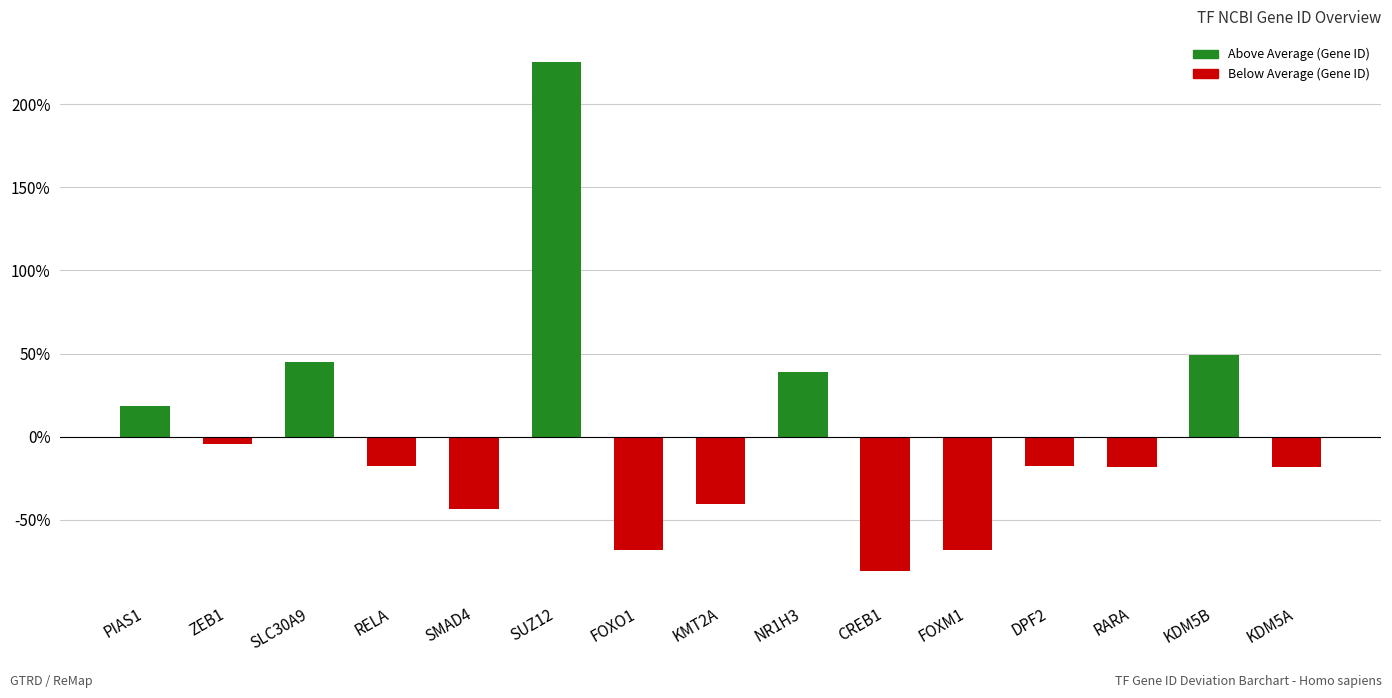

Count the number of categories in the chart.

15